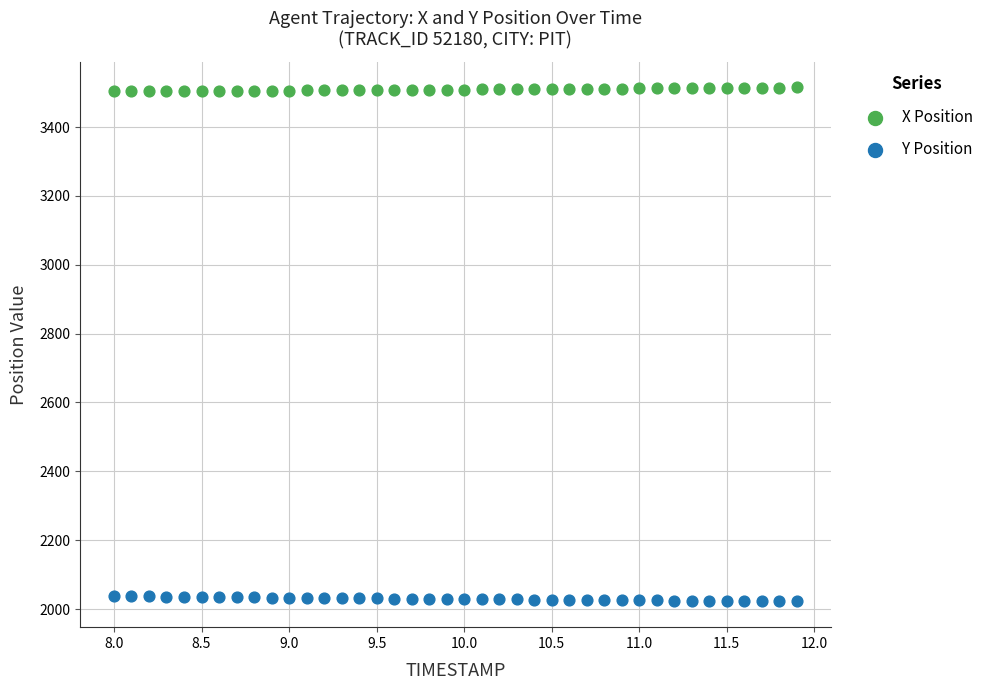

What is the X range (max minus min) for the scatter plot?

3.9